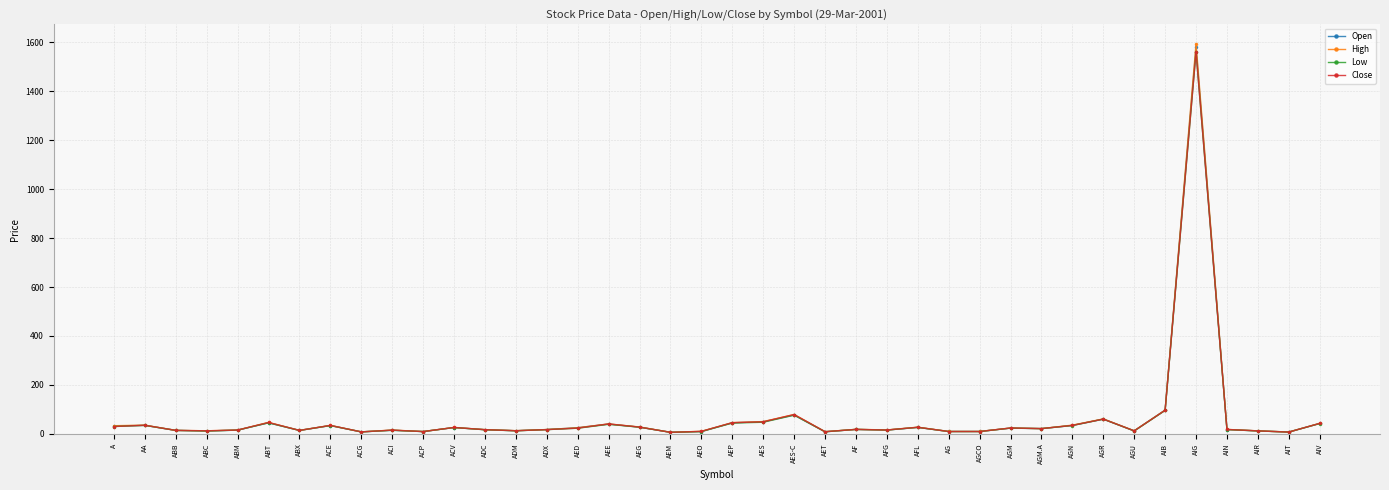

Does the chart have visible grid lines?

Yes